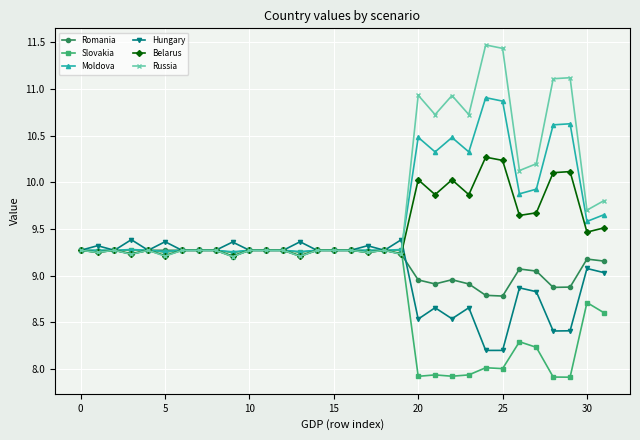

What are all the series names shown in the legend?

Romania, Slovakia, Moldova, Hungary, Belarus, Russia